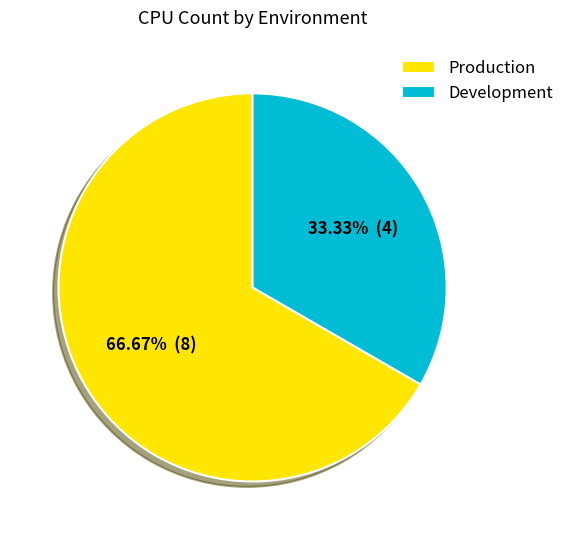

Which slice is the largest?

Production